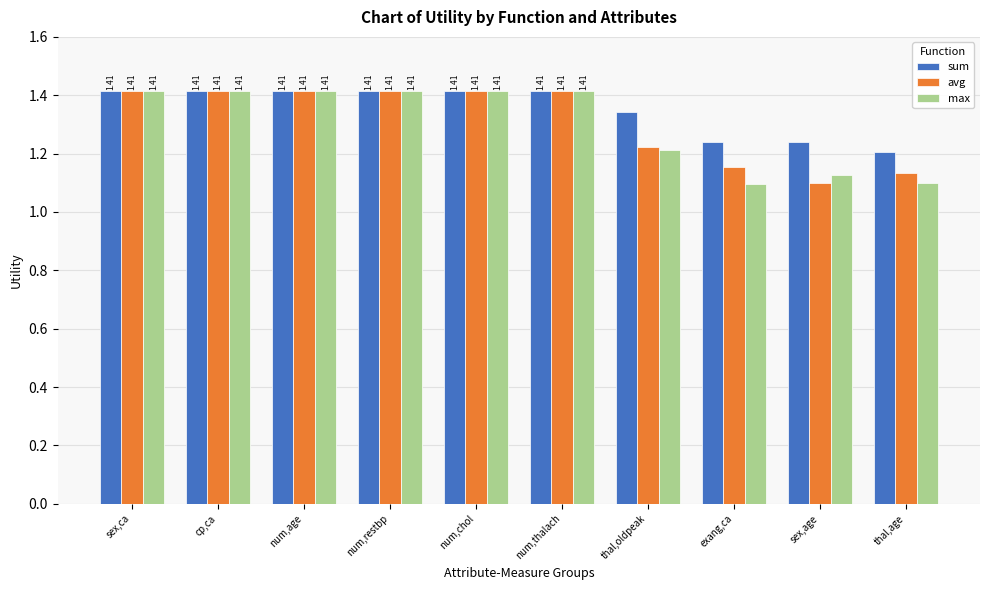

Which category has the lowest value in the sum series?

thal,age